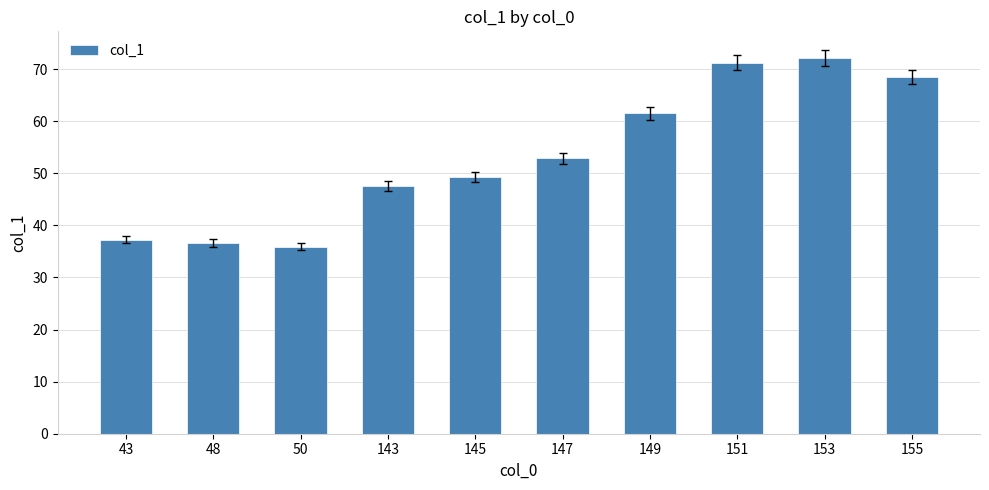

What is the value of the 10th bar from the left?

68.5